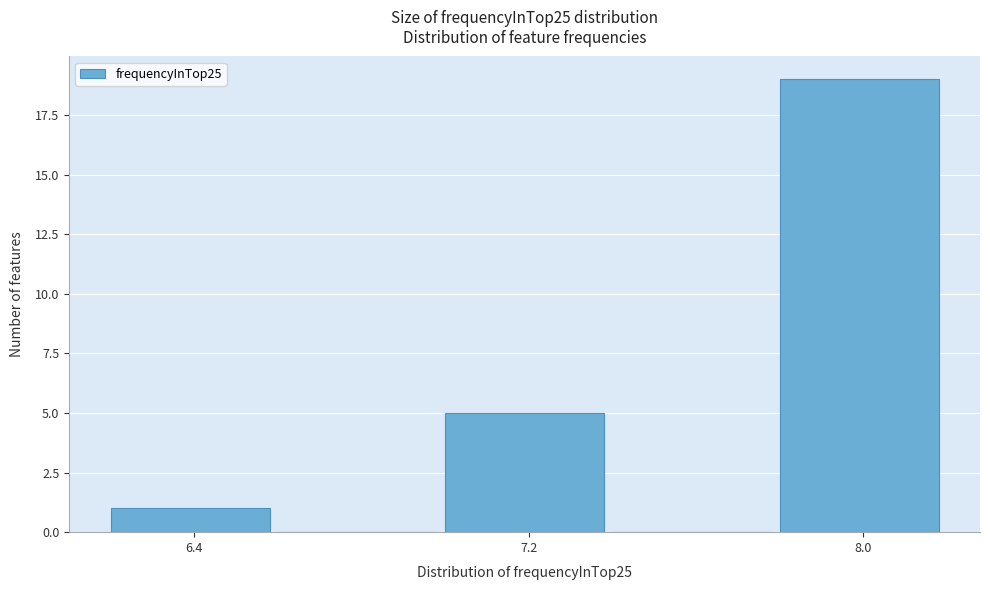

Reading left to right, list every bar in this chart as the range it spans on the x-axis followed by its height. The values are not printed on the chart, so give them approximately, as read against the axis.

6.2 to 6.6: 1
6.6 to 7.0: 0
7.0 to 7.4: 5
7.4 to 7.8: 0
7.8 to 8.2: 19